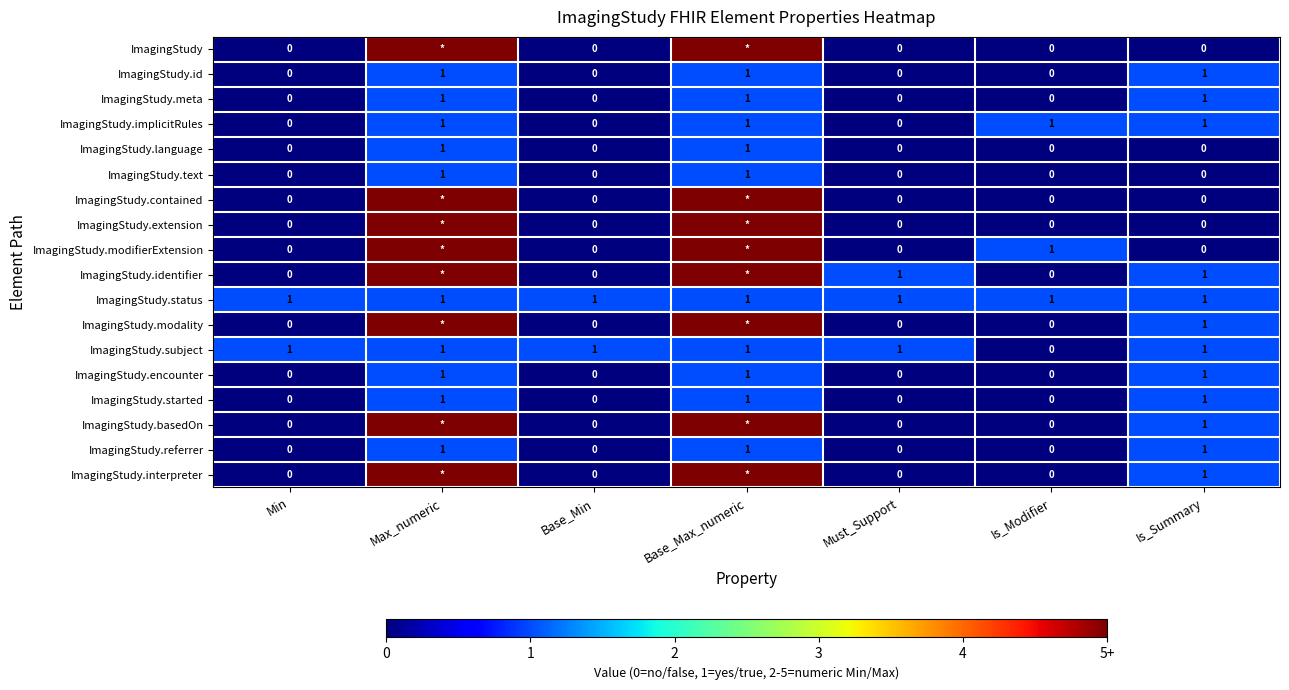

The value of ImagingStudy.text at Base_Max_numeric is 2. True or false?

False